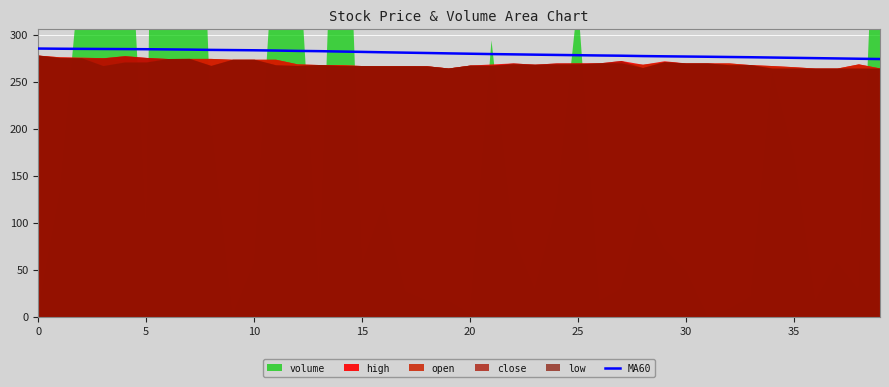

Between 20 and 15, which is larger?

20